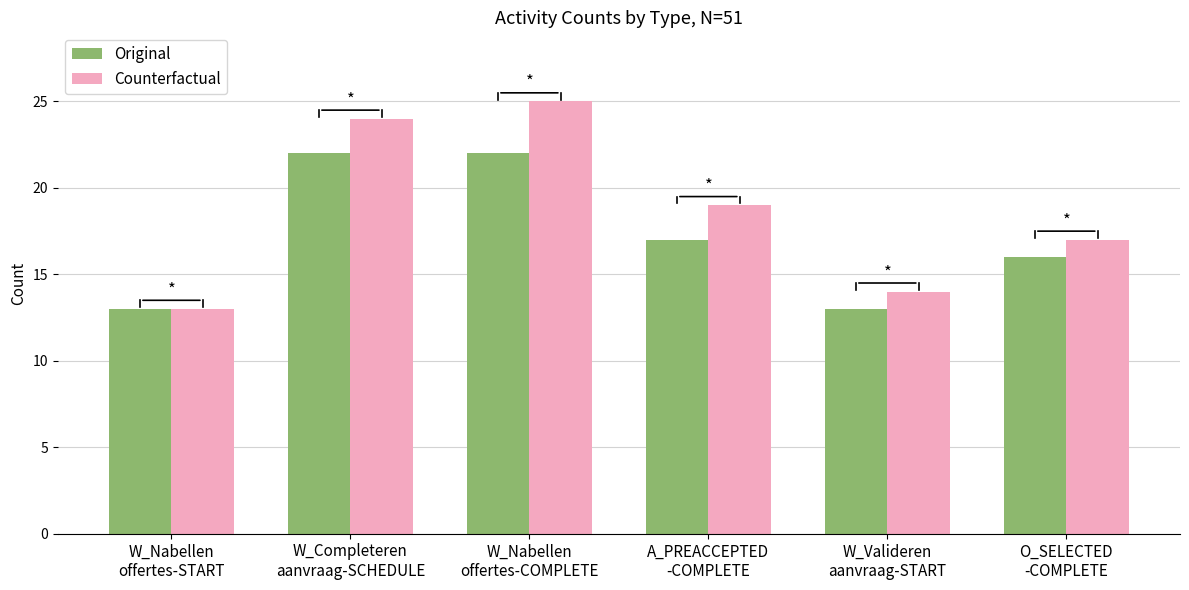

Which series has the largest range (max minus min)?

Counterfactual